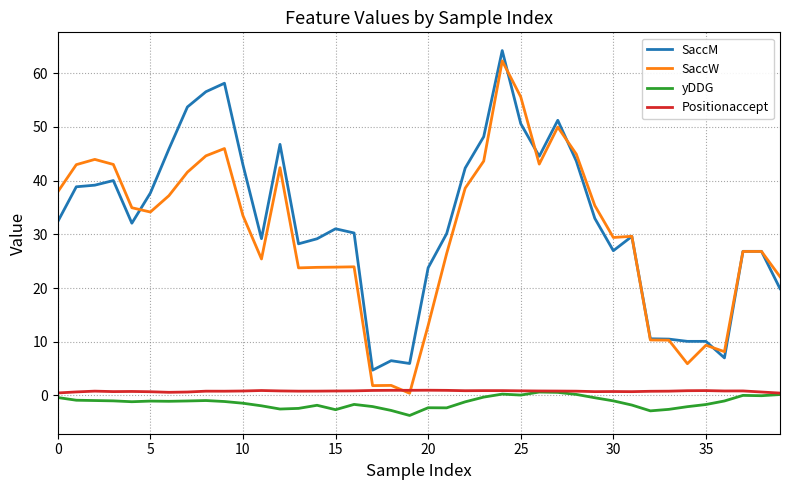

What is the smallest value displayed?

-3.7